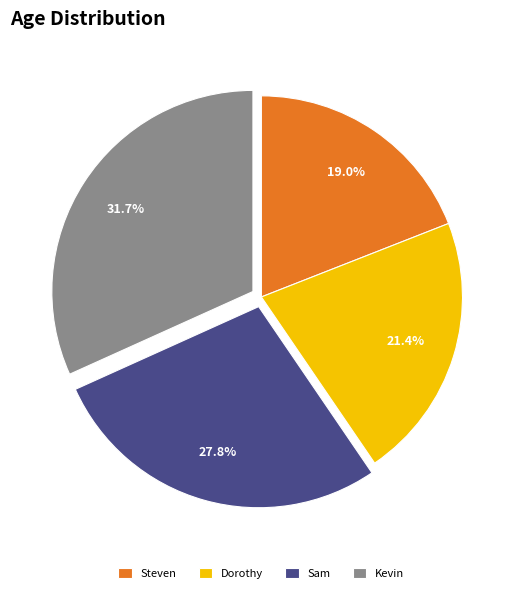

What portion of the pie excludes Dorothy?

78.6%